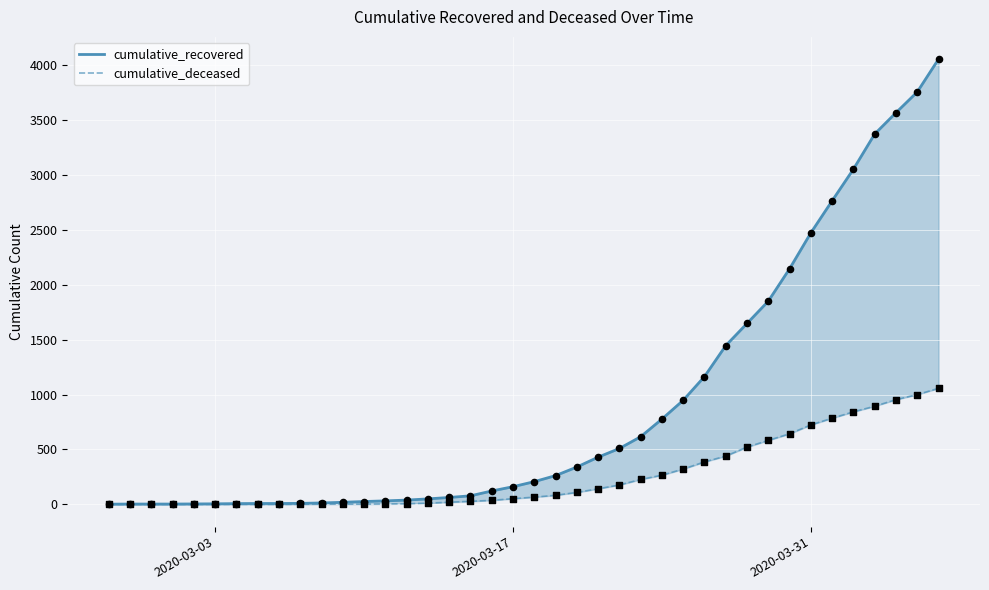

Which series reaches the minimum Y coordinate?

cumulative_deceased